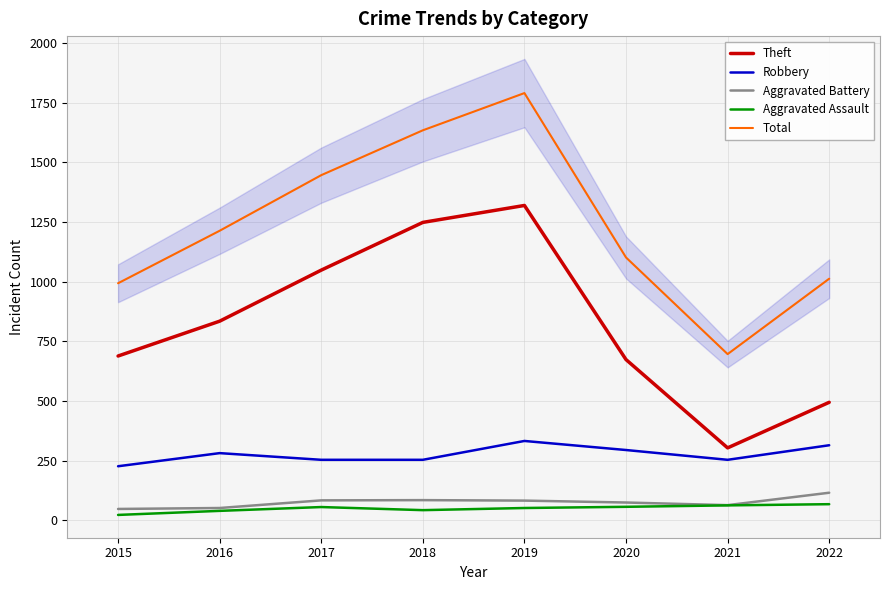

What is the value of the Theft point at the 2nd from the left?

834